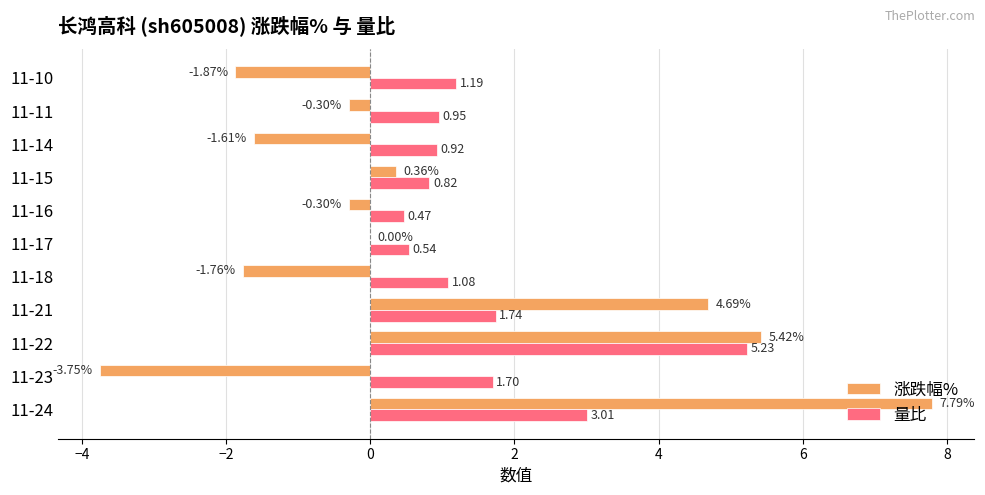

How many series are shown in this chart?

2